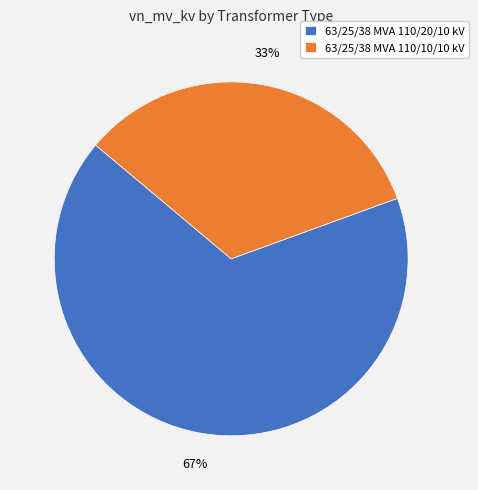

What percentage is the 63/25/38 MVA 110/20/10 kV slice, to the nearest percent?

67%